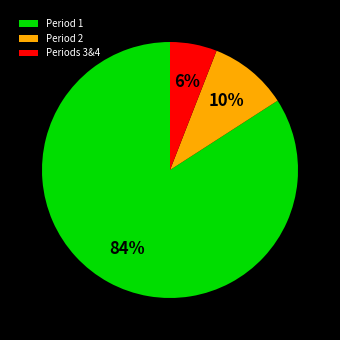

To the nearest percent, what is the difference between the largest and smallest slice percentages?

78%